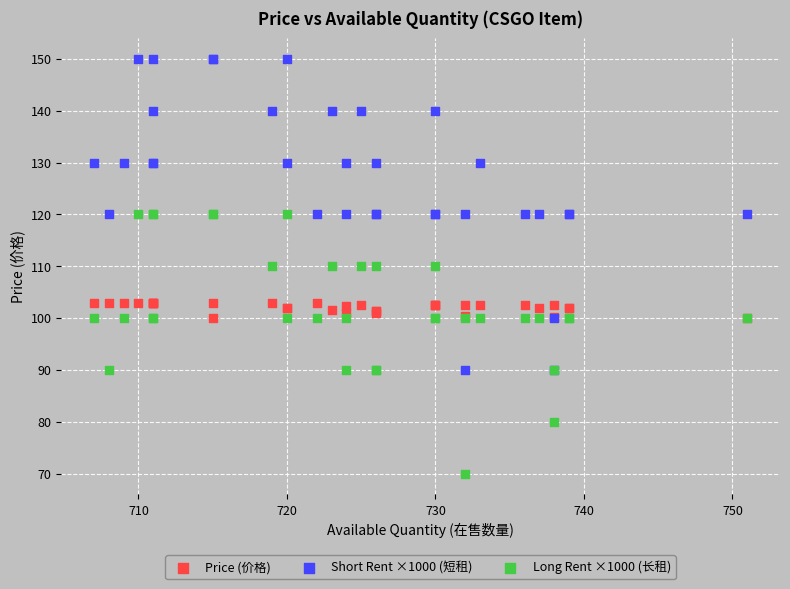

What are all the series names shown in the legend?

Price (价格), Short Rent ×1000 (短租), Long Rent ×1000 (长租)